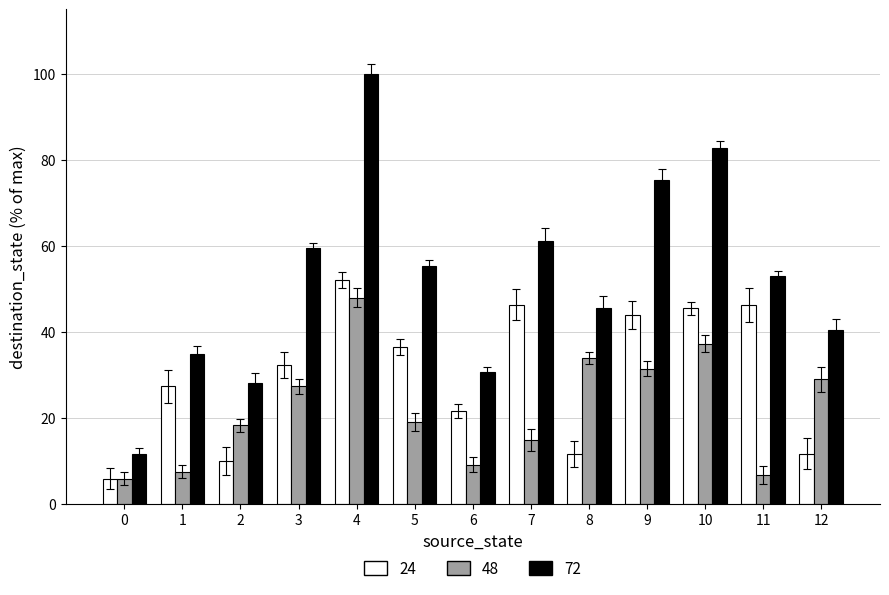

What is the smallest value displayed?

5.8